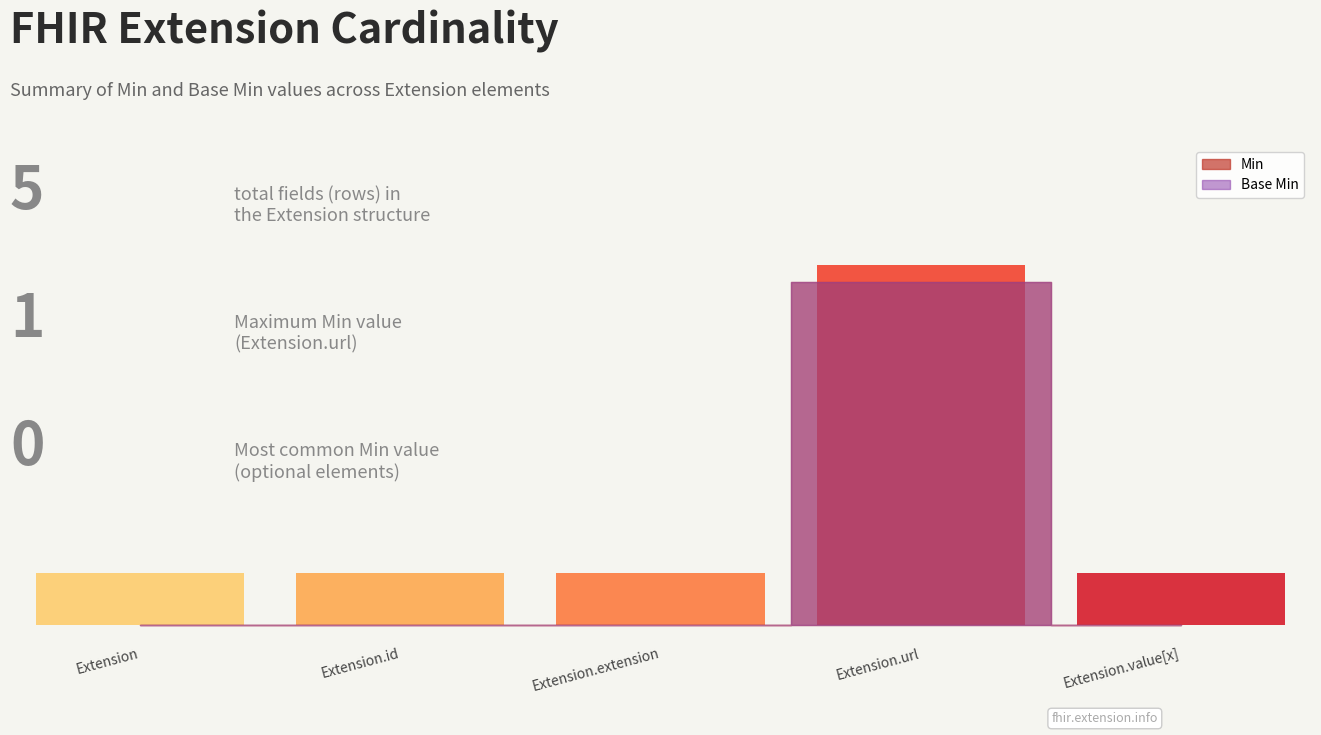

Reading left to right, list all the values displayed in this chart.

Min: 0	0	0	1	0
Base Min: 0	0	0	1	0